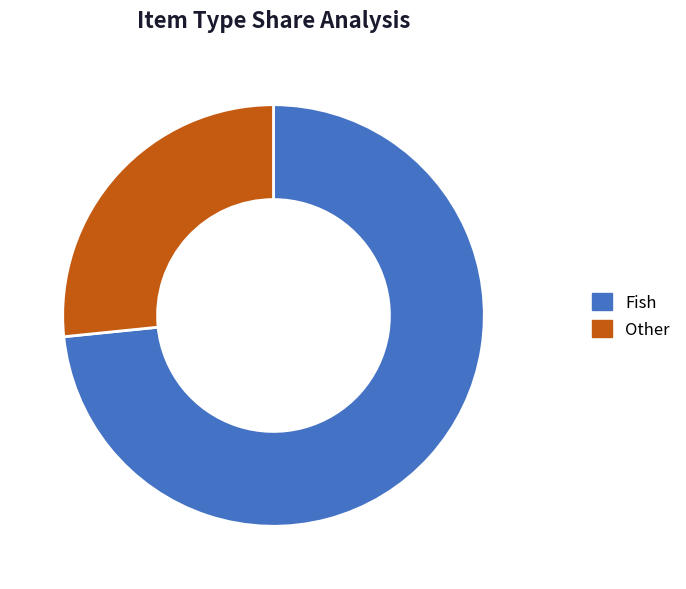

Approximately how many times larger is the value at Other compared to Fish?

0.4